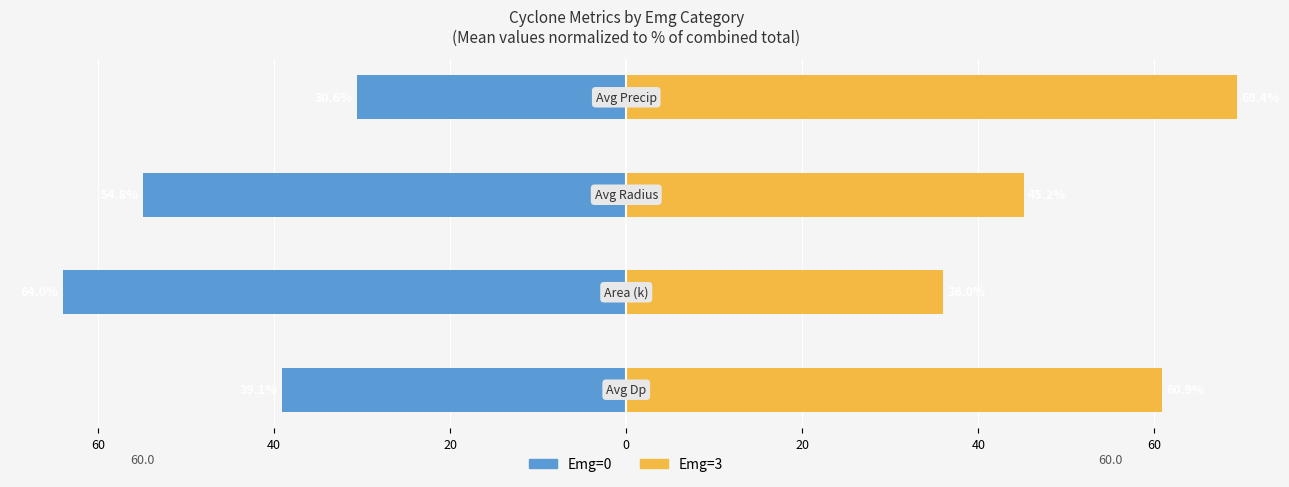

Rank the series by their maximum value, from highest to lowest.

Emg=3, Emg=0